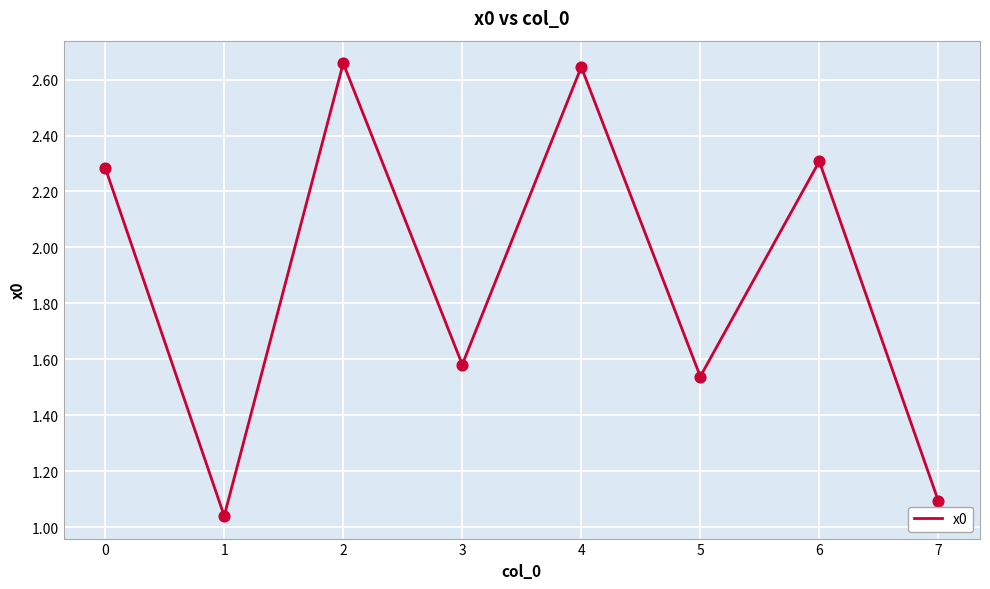

Which has a higher value, 2 or 5?

2